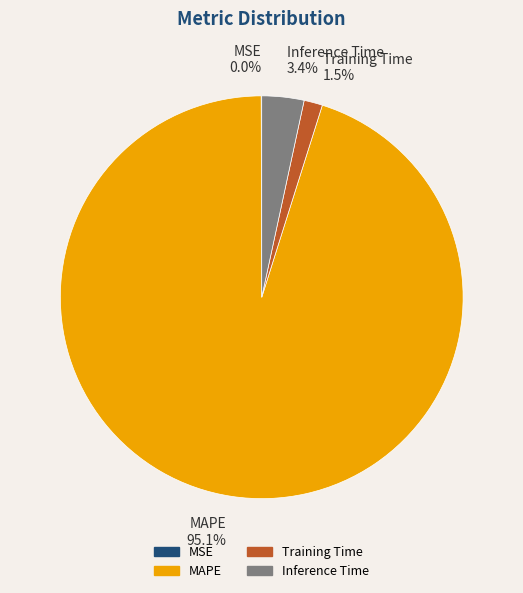

Is the sum of Training Time 1.5% and Inference Time 3.4% greater than half?

No